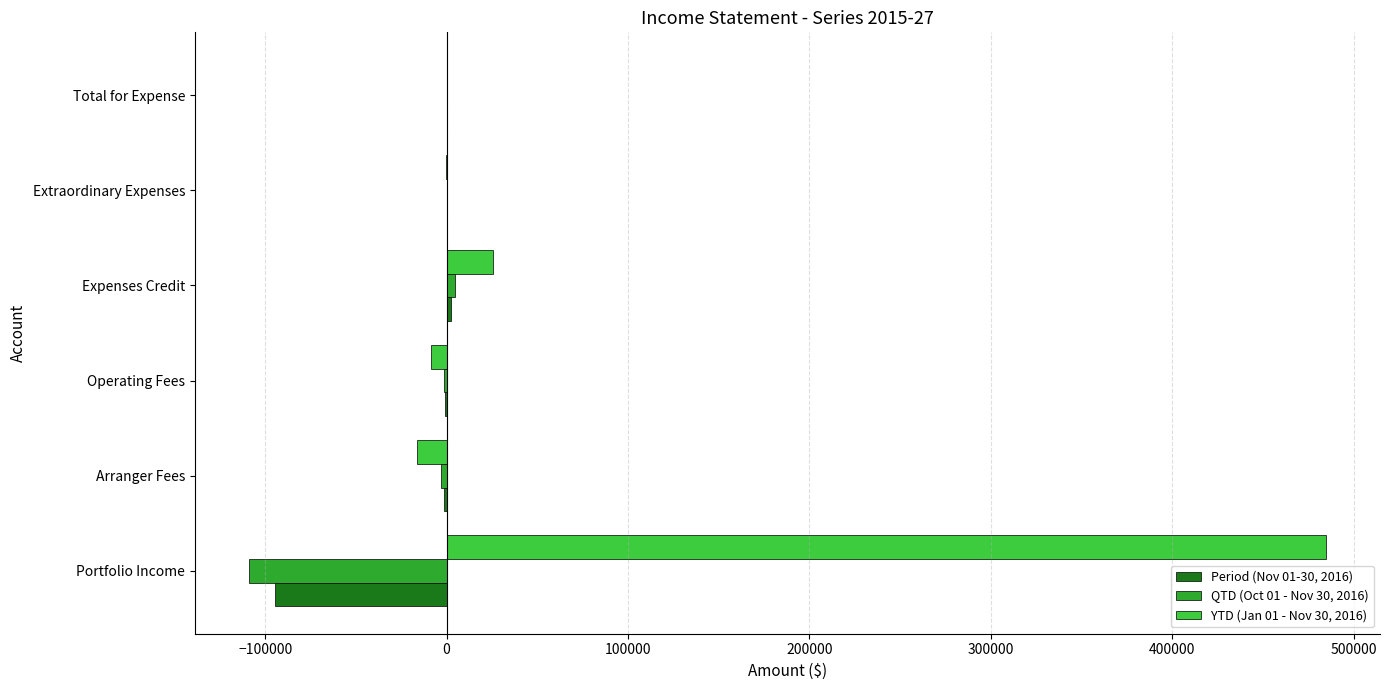

What are all the series names shown in the legend?

Period (Nov 01-30, 2016), QTD (Oct 01 - Nov 30, 2016), YTD (Jan 01 - Nov 30, 2016)